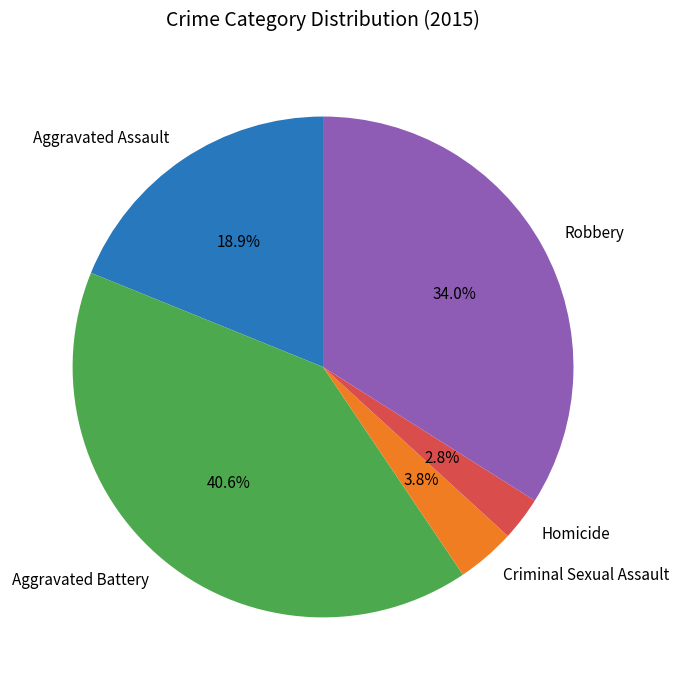

How many slices are in this pie chart?

5